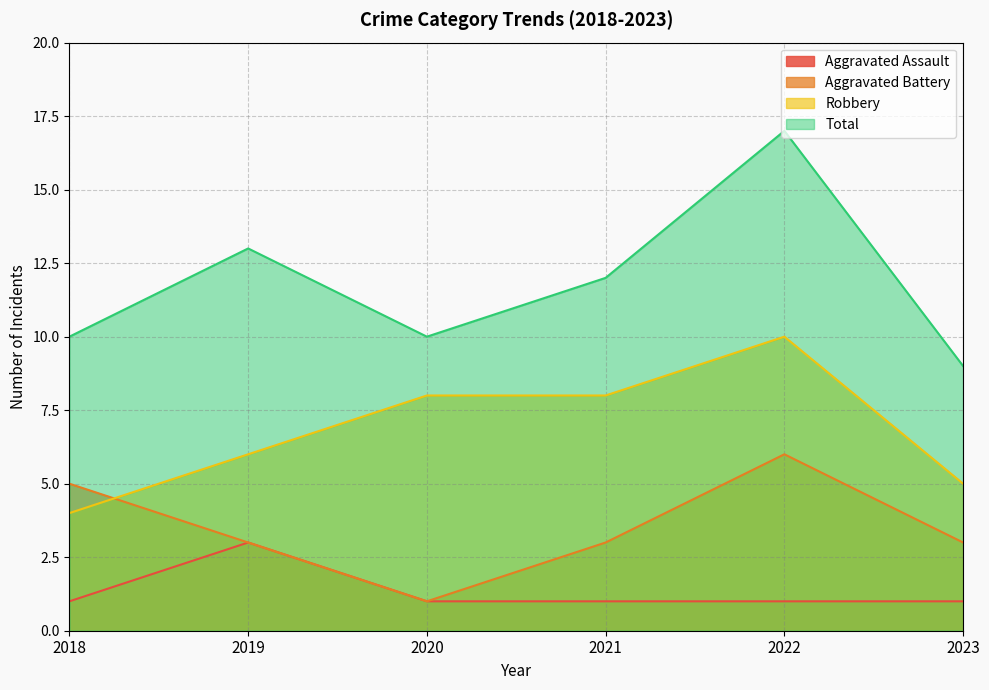

True or false: Robbery has more than 2 points higher than both neighbors.

False